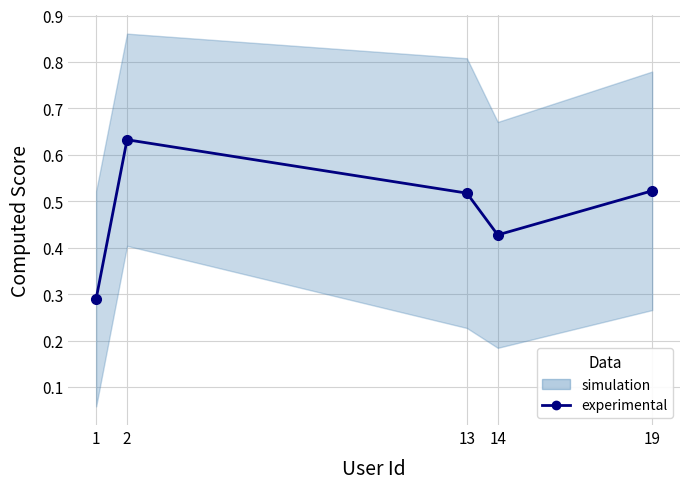

List the labels in order of value, smallest first.

1, 14, 13, 19, 2